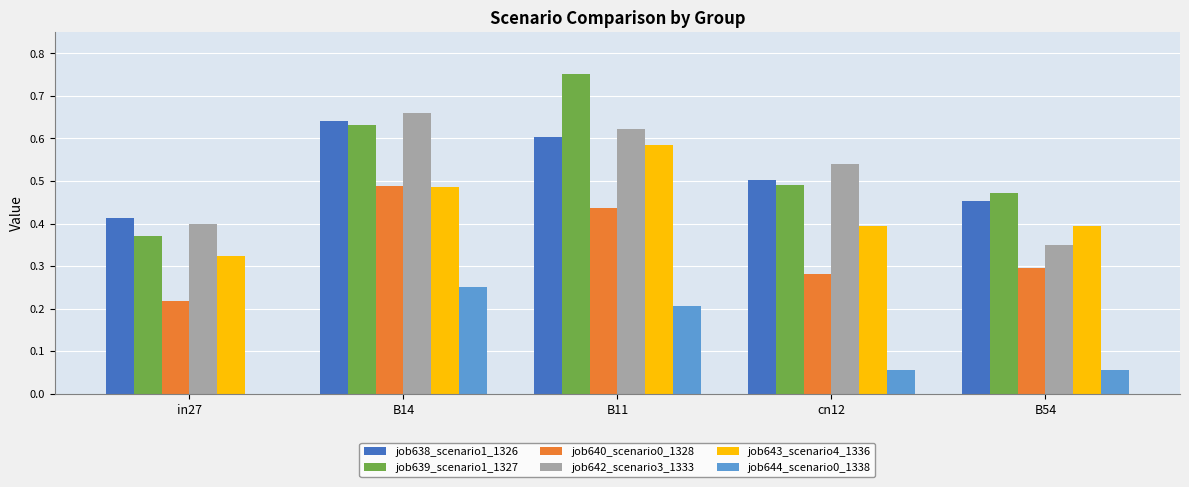

The job642_scenario3_1333 series shows 0.6 at in27. True or false?

False